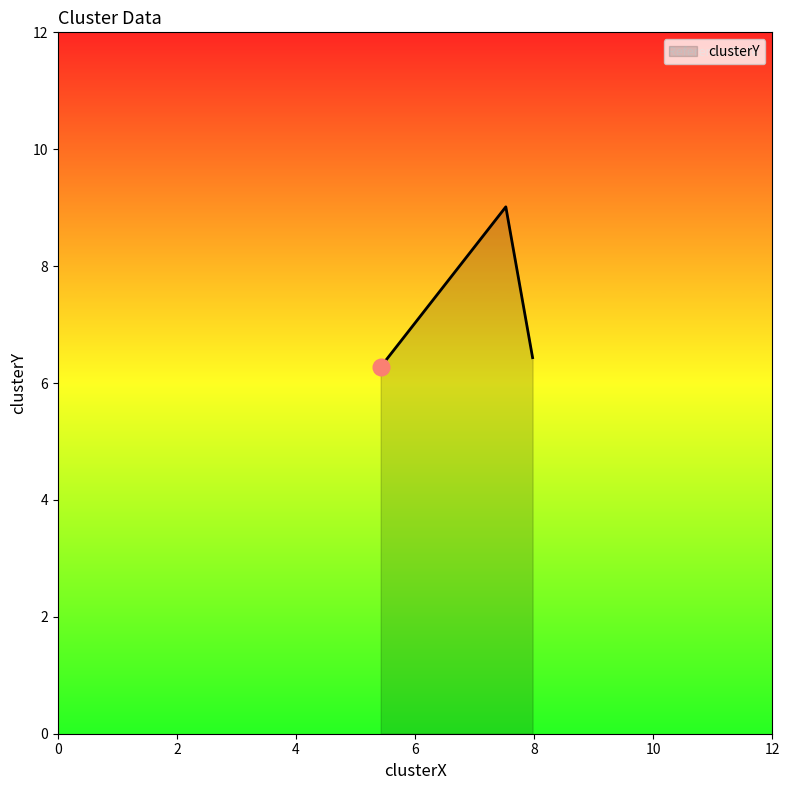

How many distinct data groups are displayed?

1